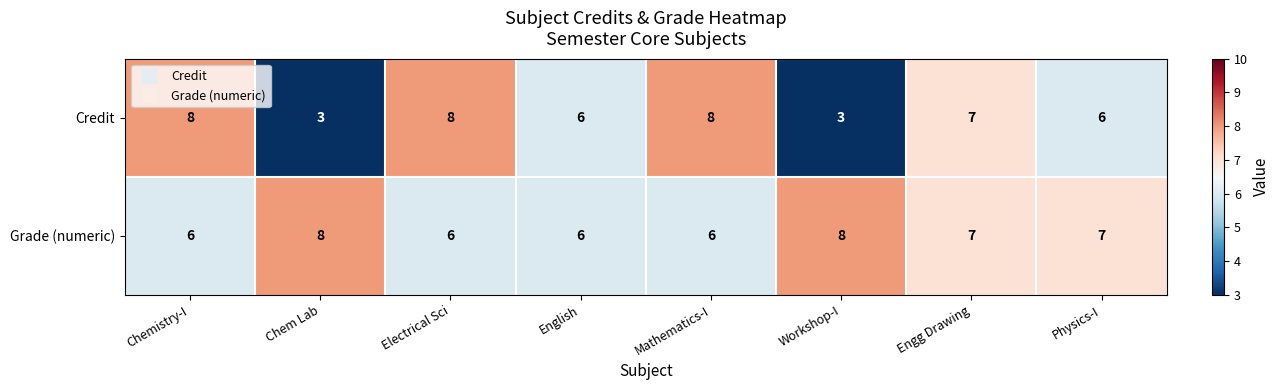

What is the average value of the Credit series?

6